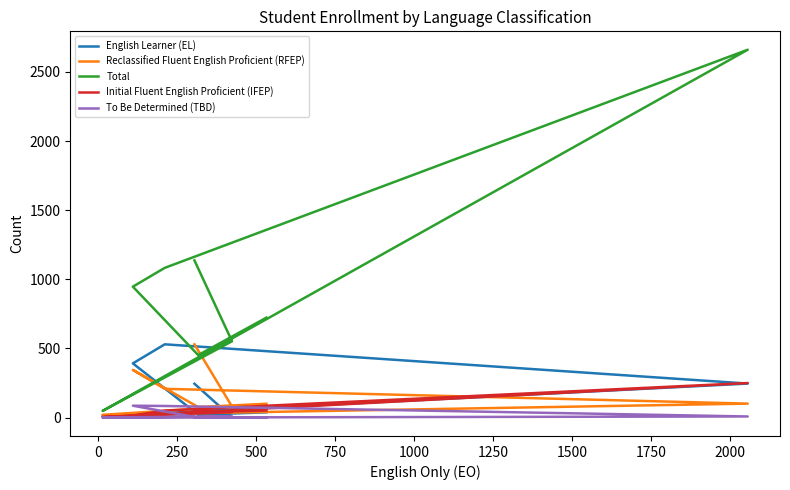

Reading left to right, extract all data points from this chart.

English Learner (EL): 38	21	392	530	246	11	1	245
Reclassified Fluent English Proficient (RFEP): 100	76	345	208	101	20	80	530
Total: 723	452	947	1083	2661	48	552	1137
Initial Fluent English Proficient (IFEP): 51	39	15	51	250	4	39	56
To Be Determined (TBD): 2	0	86	84	8	0	9	2